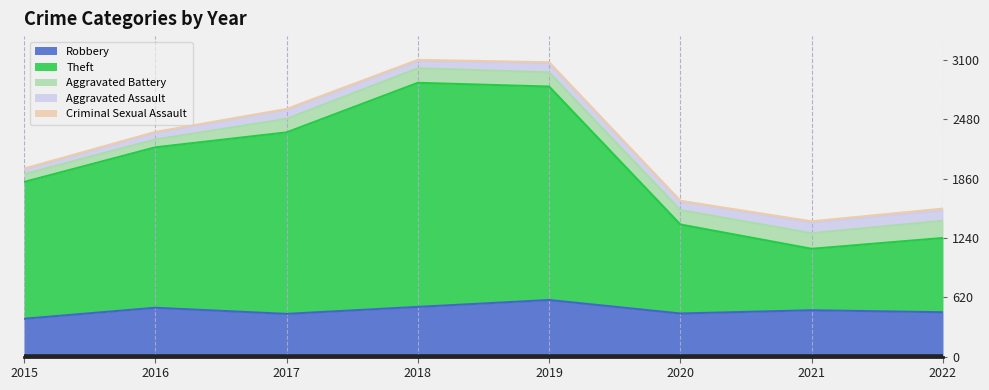

What is the sum of all Theft values?

11920